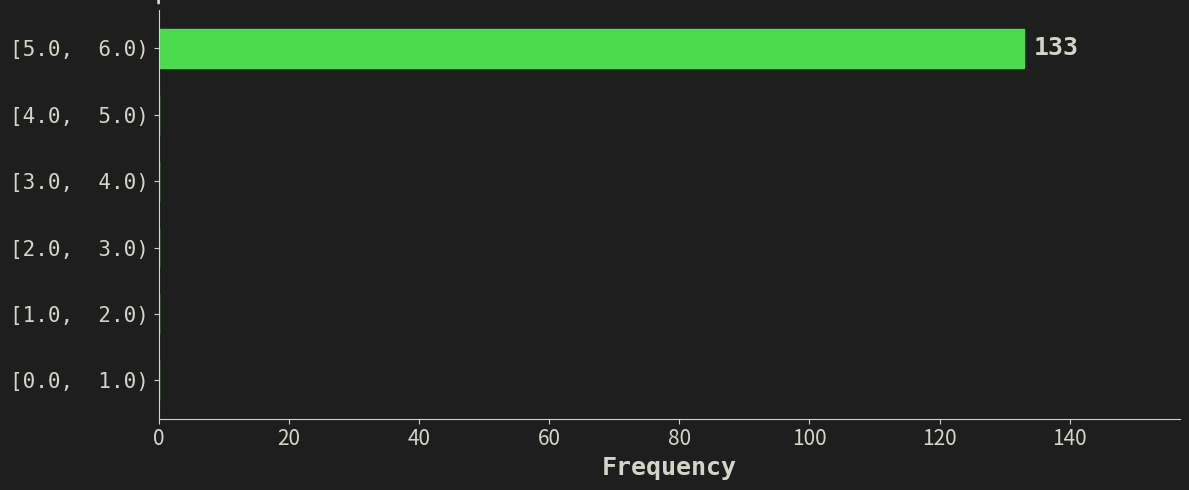

Reading top to bottom, list all the values displayed in this chart.

[5.0,  6.0)=133	[4.0,  5.0)=0	[3.0,  4.0)=0	[2.0,  3.0)=0	[1.0,  2.0)=0	[0.0,  1.0)=0